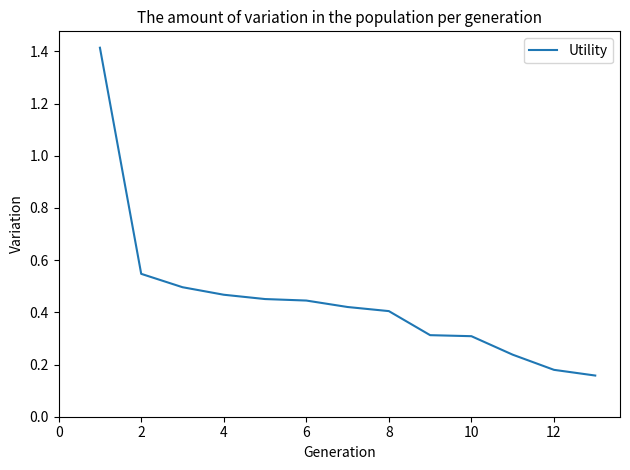

What is the maximum value shown in the chart?

1.4